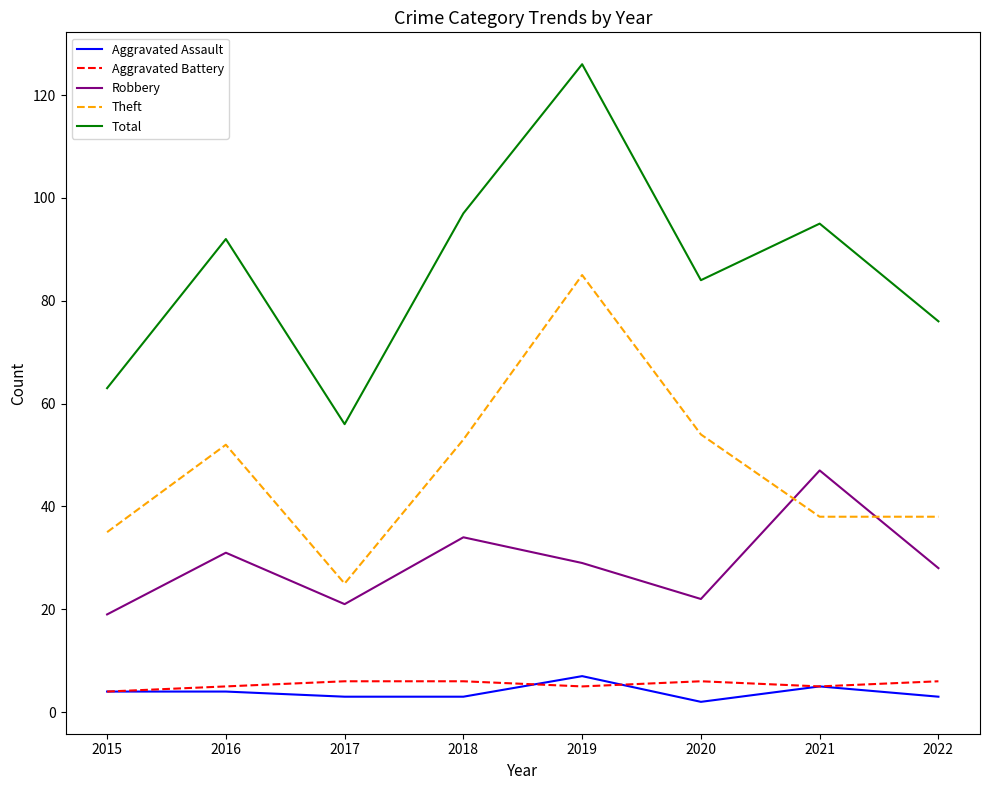

Which category has the highest value in the Robbery series?

2021